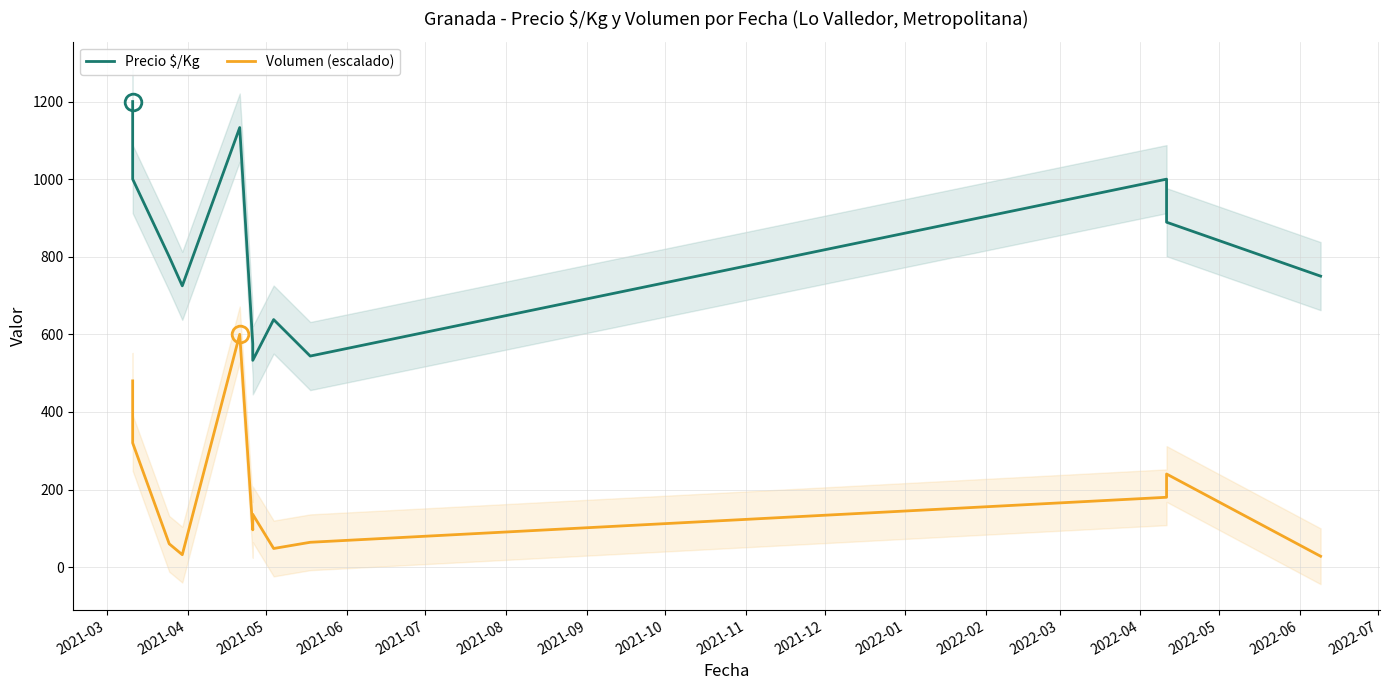

True or false: Volumen (escalado) and Precio $/Kg cross at least once.

False